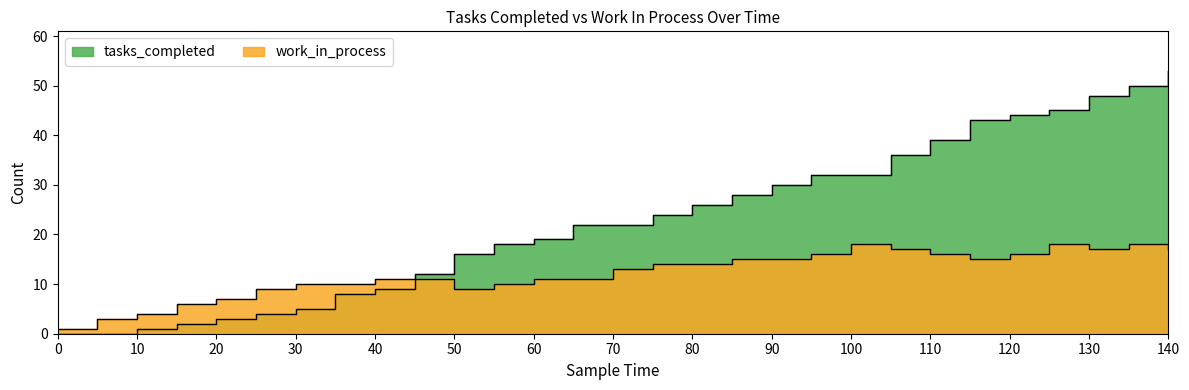

Which series has the largest total across all categories?

tasks_completed